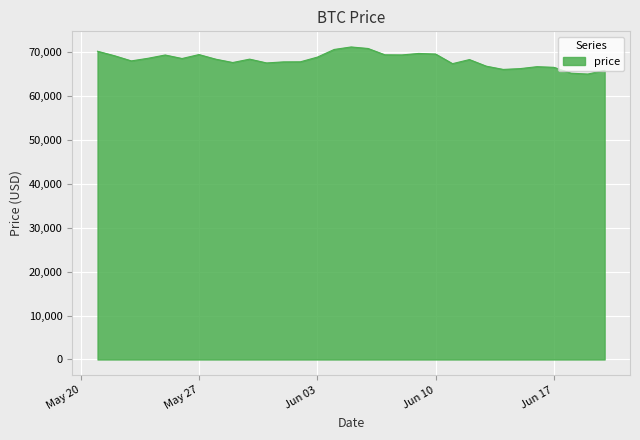

What is the minimum value shown in the chart?

64950.8